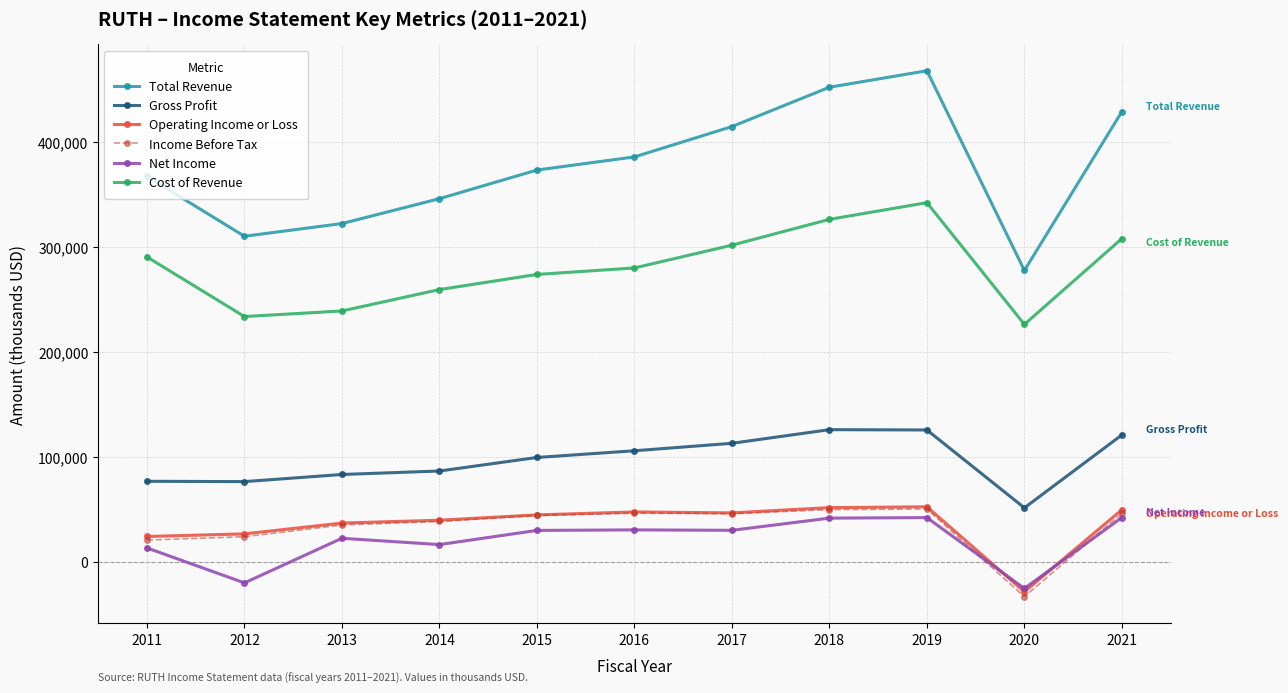

What is the difference between the maximum and second lowest values in the Gross Profit series?

49500